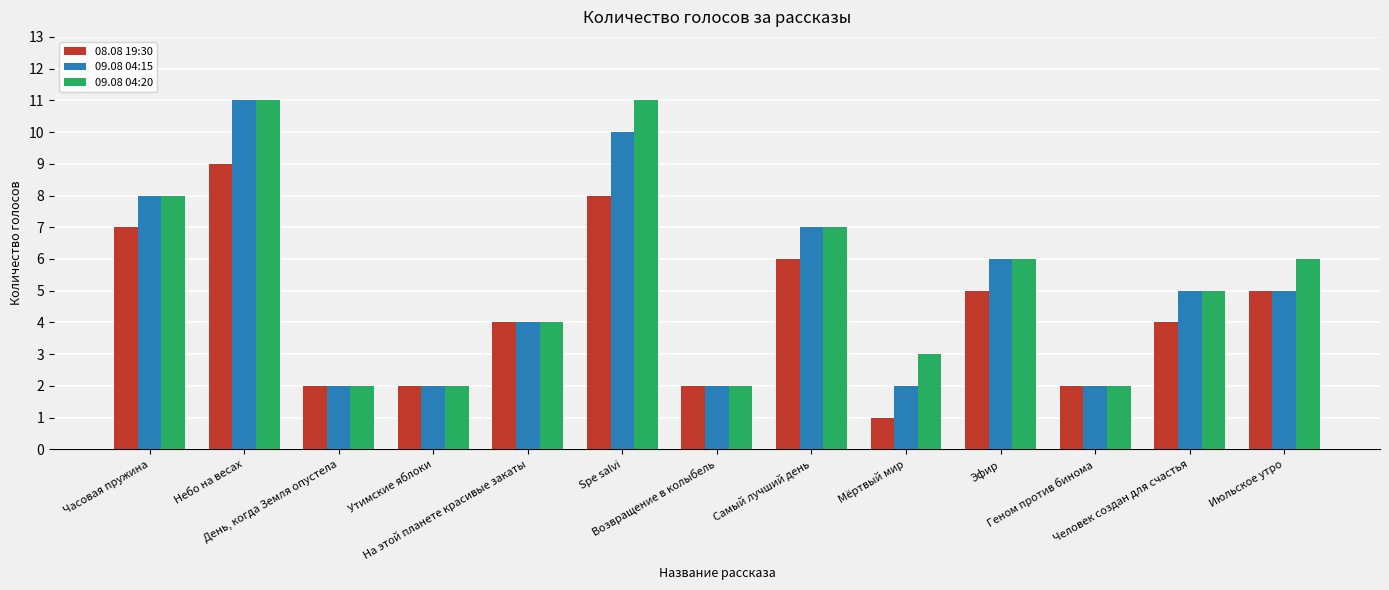

What is the label of the 7th bar from the right?

Возвращение в колыбель